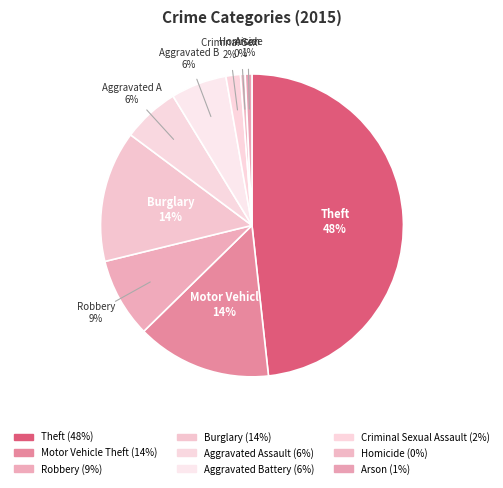

How many slices are in this pie chart?

9